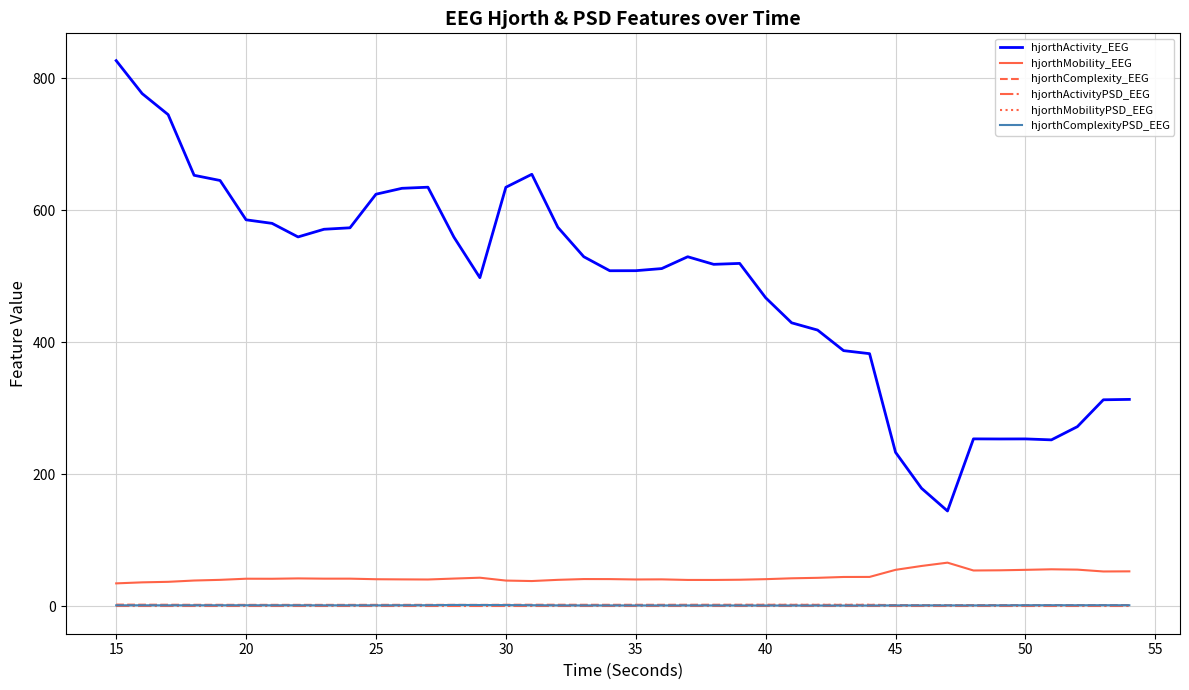

True or false: hjorthComplexityPSD_EEG and hjorthActivity_EEG cross at least once.

False